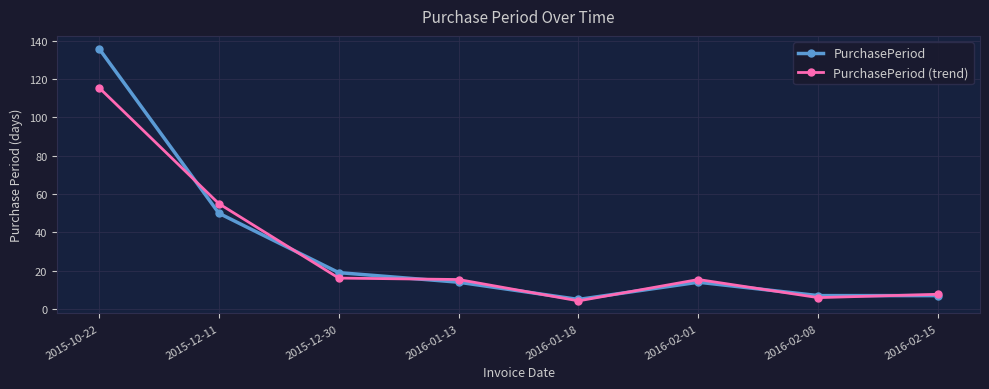

What is the difference between the highest and lowest values at 2015-10-22?

20.4